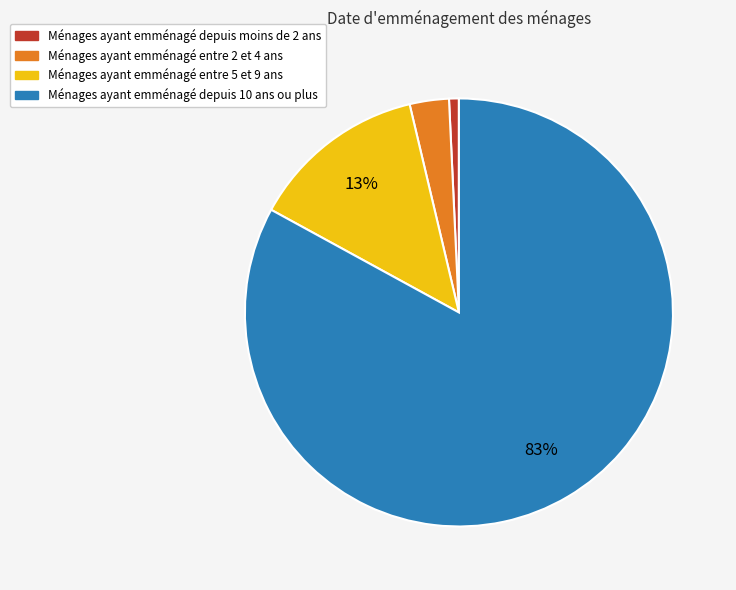

To the nearest percent, what is the average slice percentage?

25%